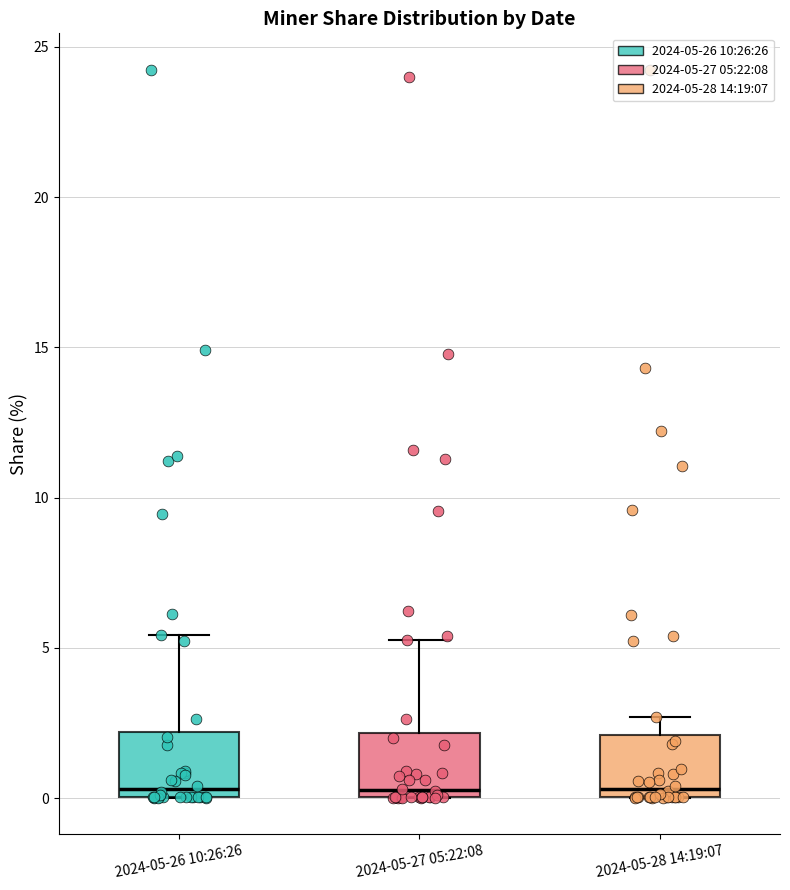

Where does the upper whisker of the box for 2024-05-28 14:19:07 end on the y-axis? The values are not printed on the chart, so give them approximately, as read against the axis.

2.5